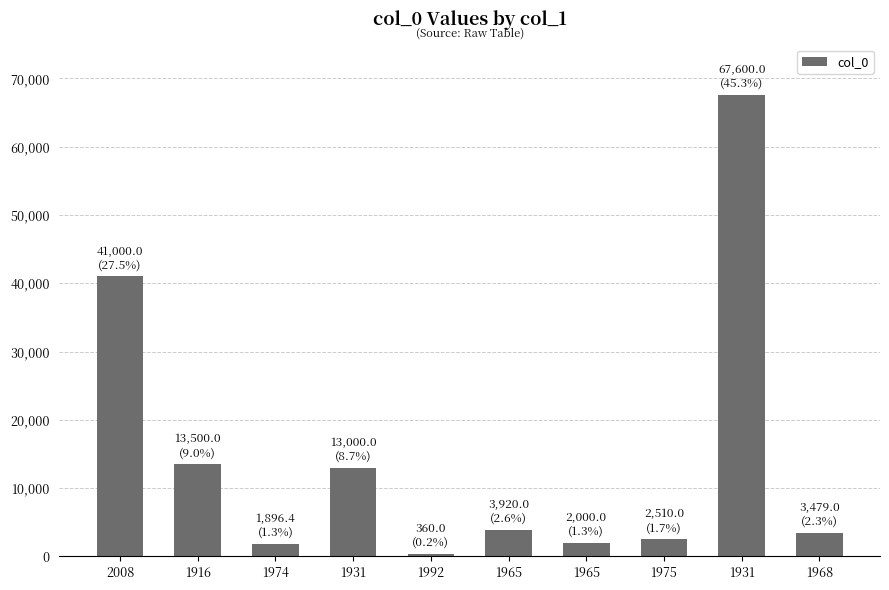

How many data points does each series have?

10